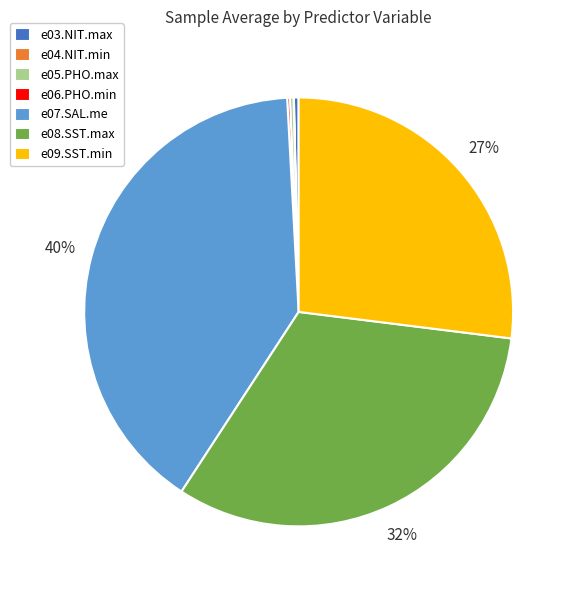

To the nearest percent, what is the average slice percentage?

14%